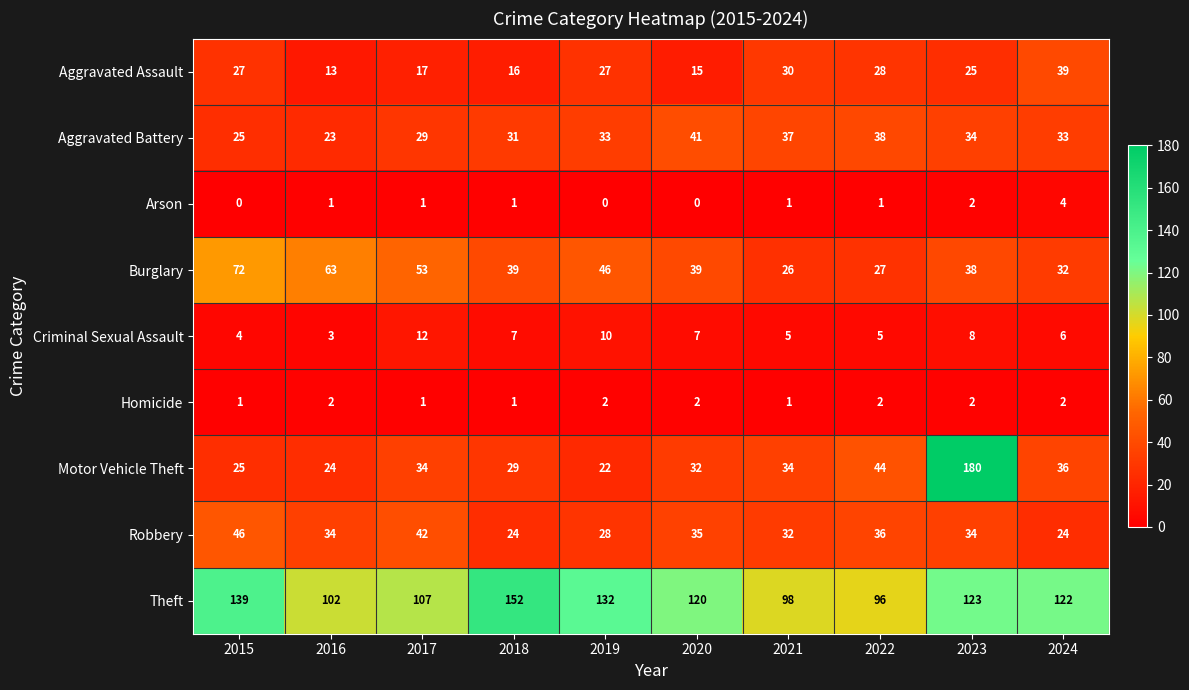

Which label corresponds to the largest value in the chart?

2023